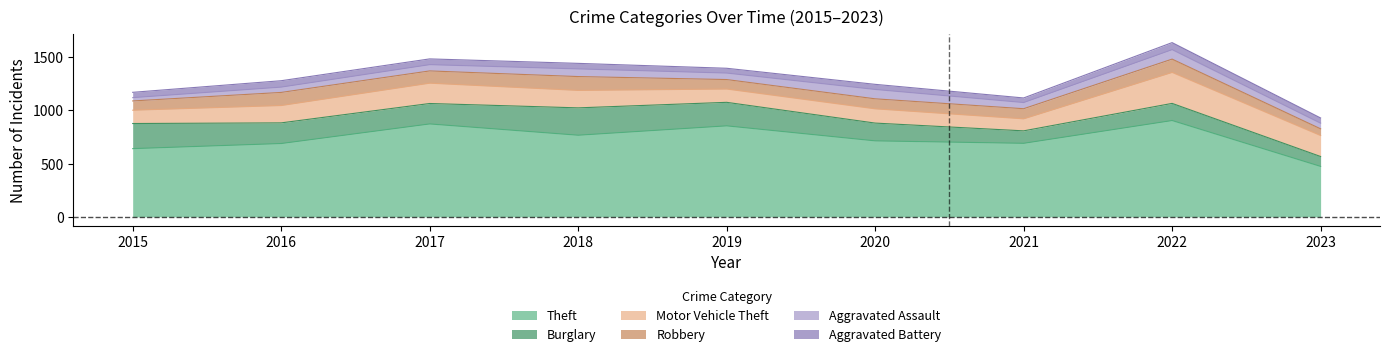

The value of Robbery at 2022 is 125. True or false?

True